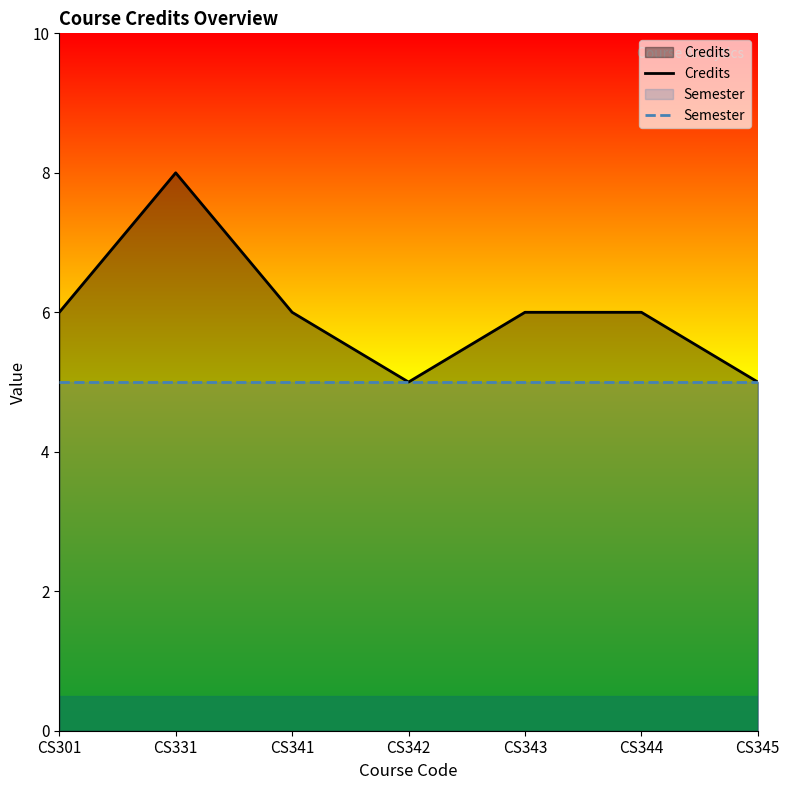

True or false: Credits has more than 2 points higher than both neighbors.

False